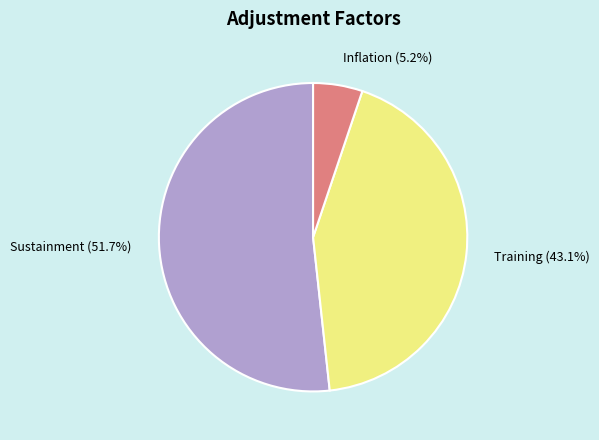

True or false: Training accounts for 49% of the total.

False